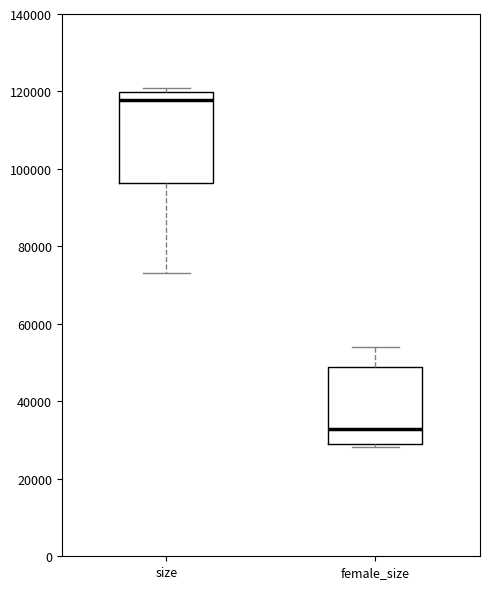

Where does the median line of the box for female_size sit on the y-axis? The values are not printed on the chart, so give them approximately, as read against the axis.

32000